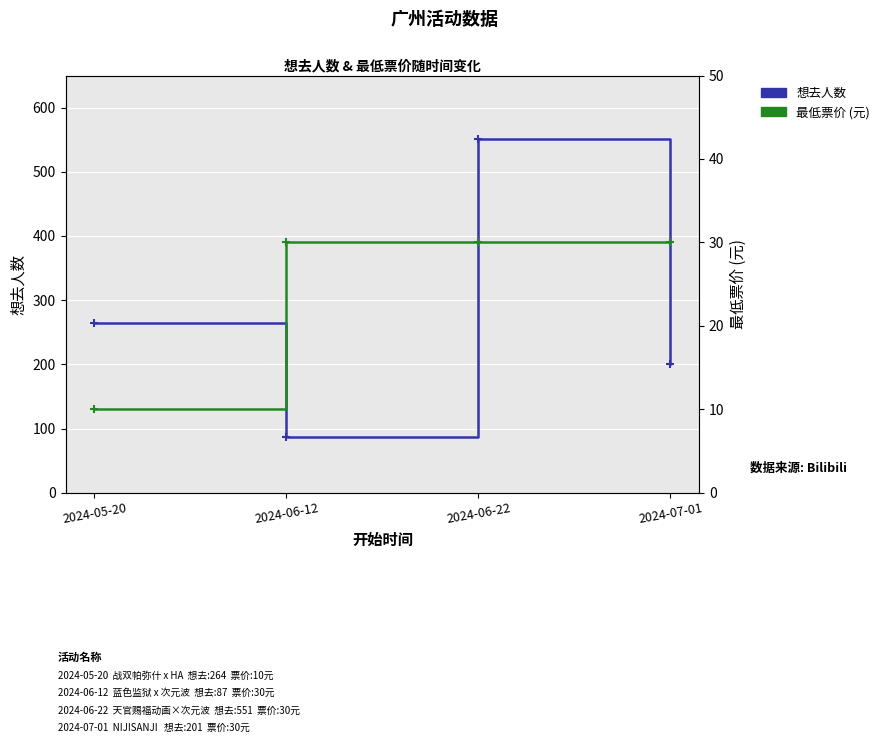

Does the chart display data point markers on the line(s)?

Yes